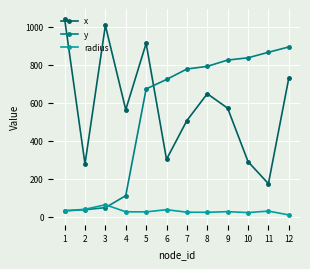

Count the number of data series in this chart.

3